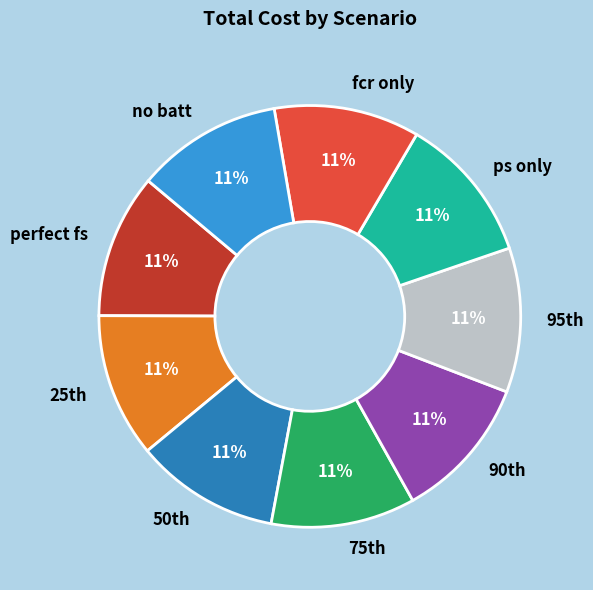

To the nearest percent, what is the average slice percentage?

11%